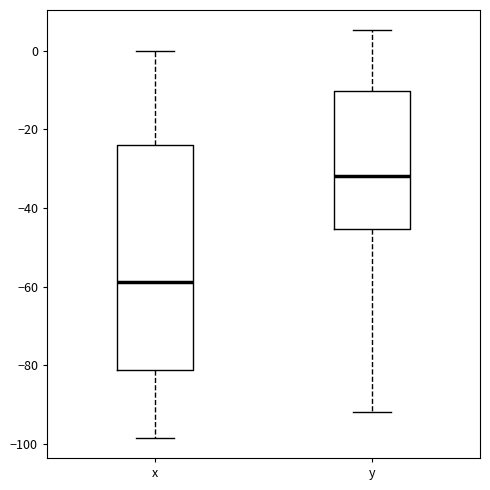

Where does the upper whisker of the box for y end on the y-axis? The values are not printed on the chart, so give them approximately, as read against the axis.

6